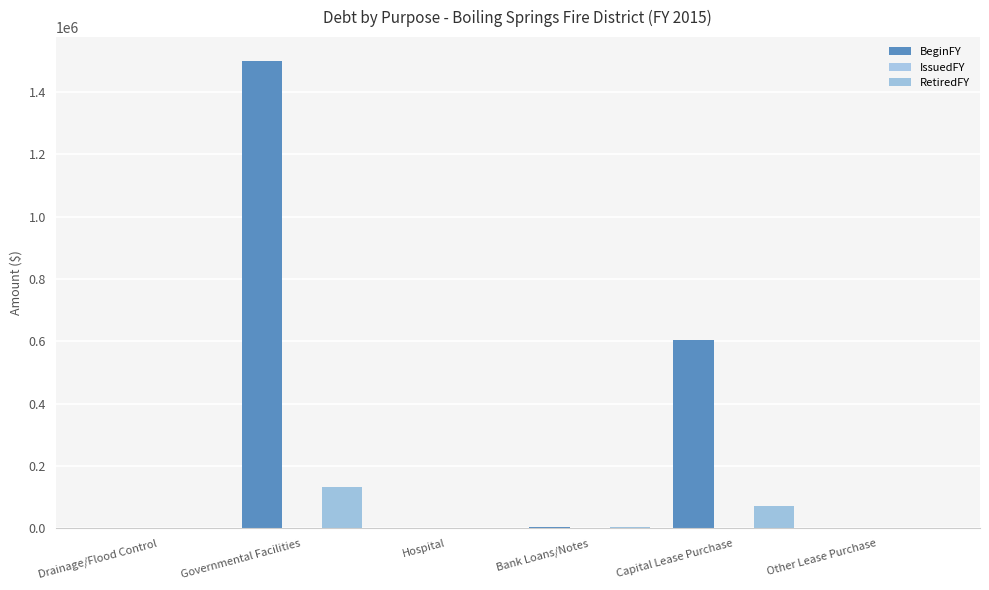

Is it true that BeginFY equals -504190 at Other Lease Purchase?

False